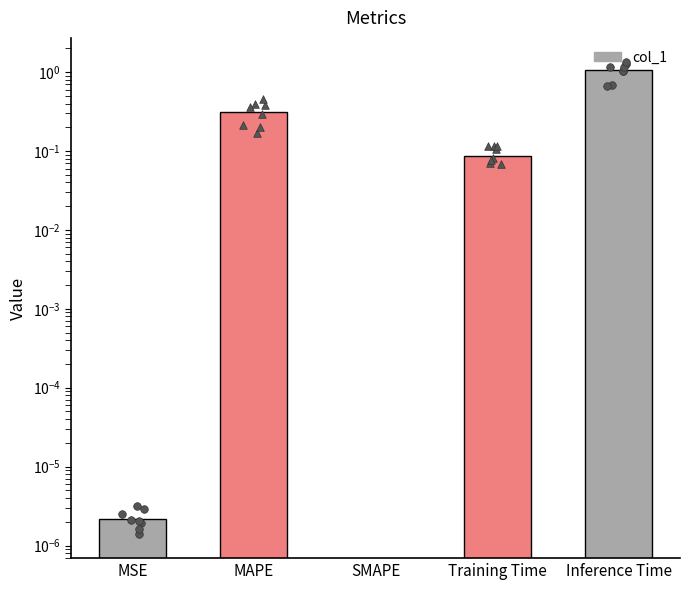

What is the change in value from SMAPE to Inference Time?

+1.1